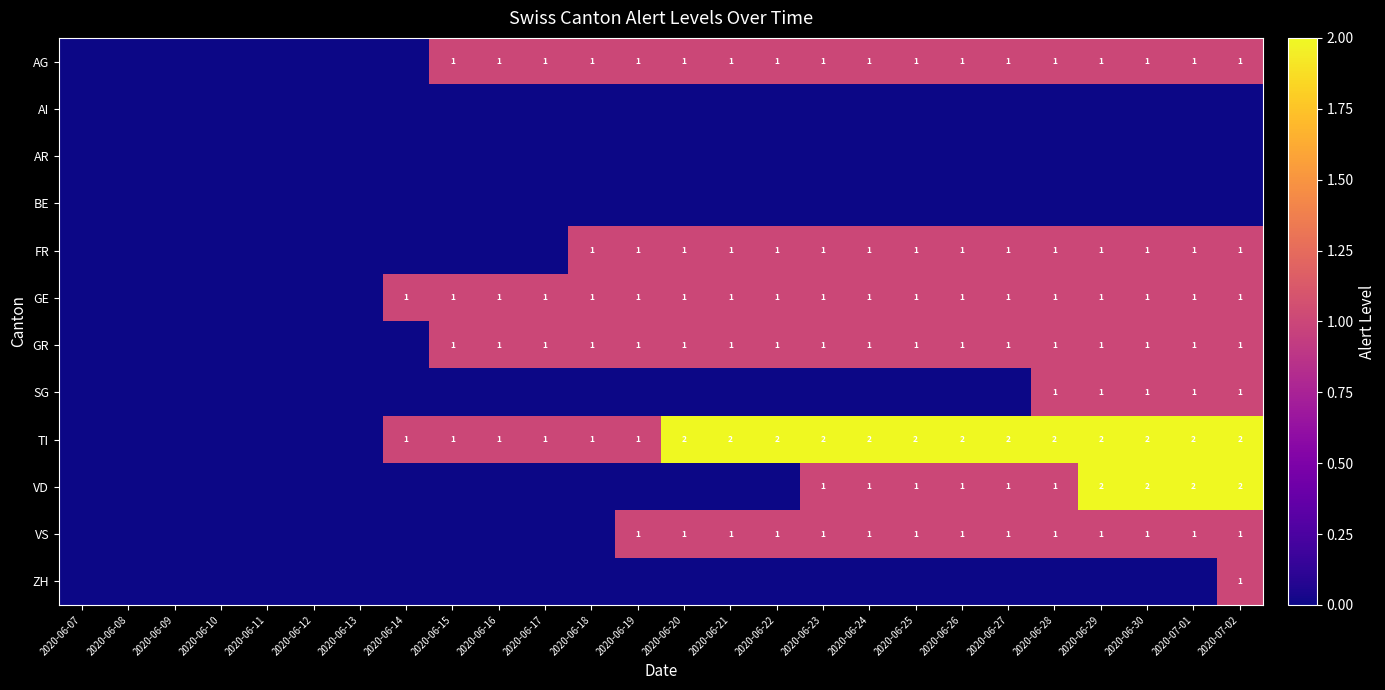

The value of GE at 2020-07-01 is 0. True or false?

False